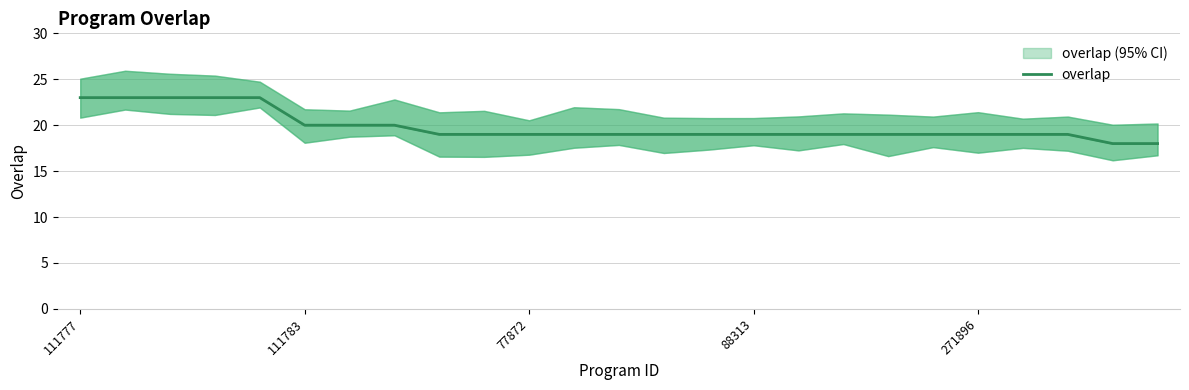

True or false: the data has more than 2 interior local peaks.

False